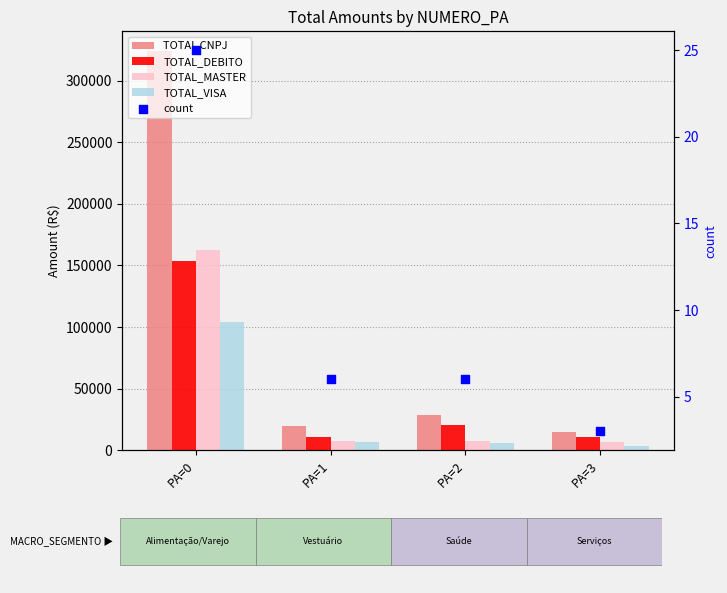

Which series contains the lowest Y value?

count